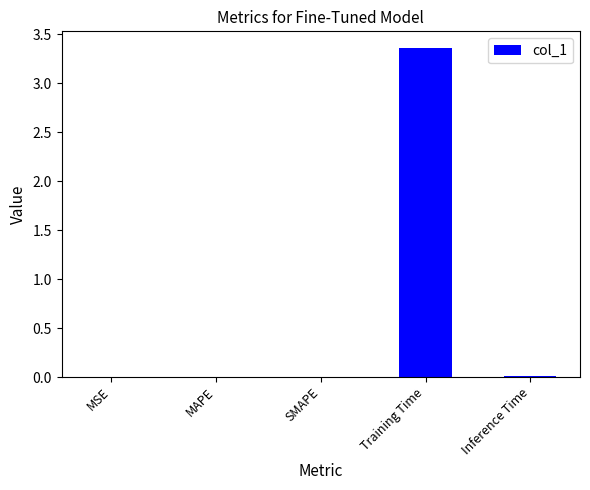

Which label corresponds to the largest value in the chart?

Training Time